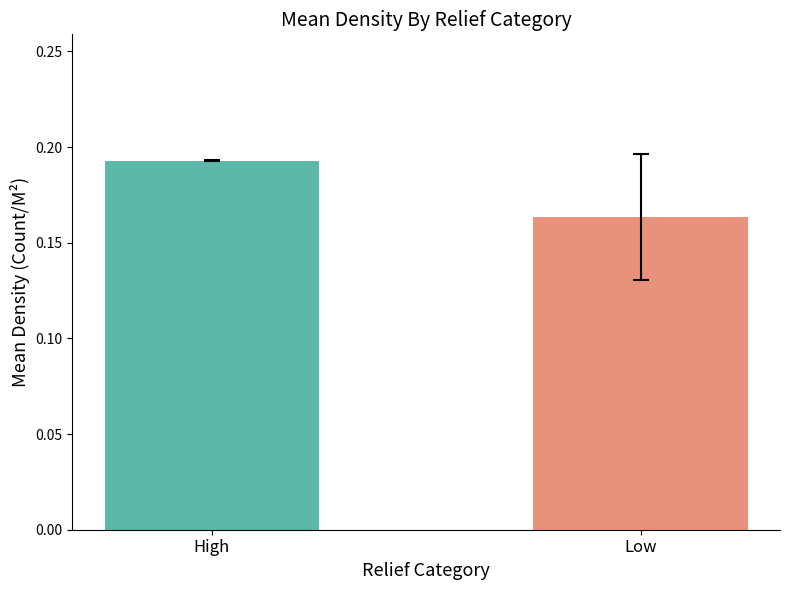

What position from the left is High?

1